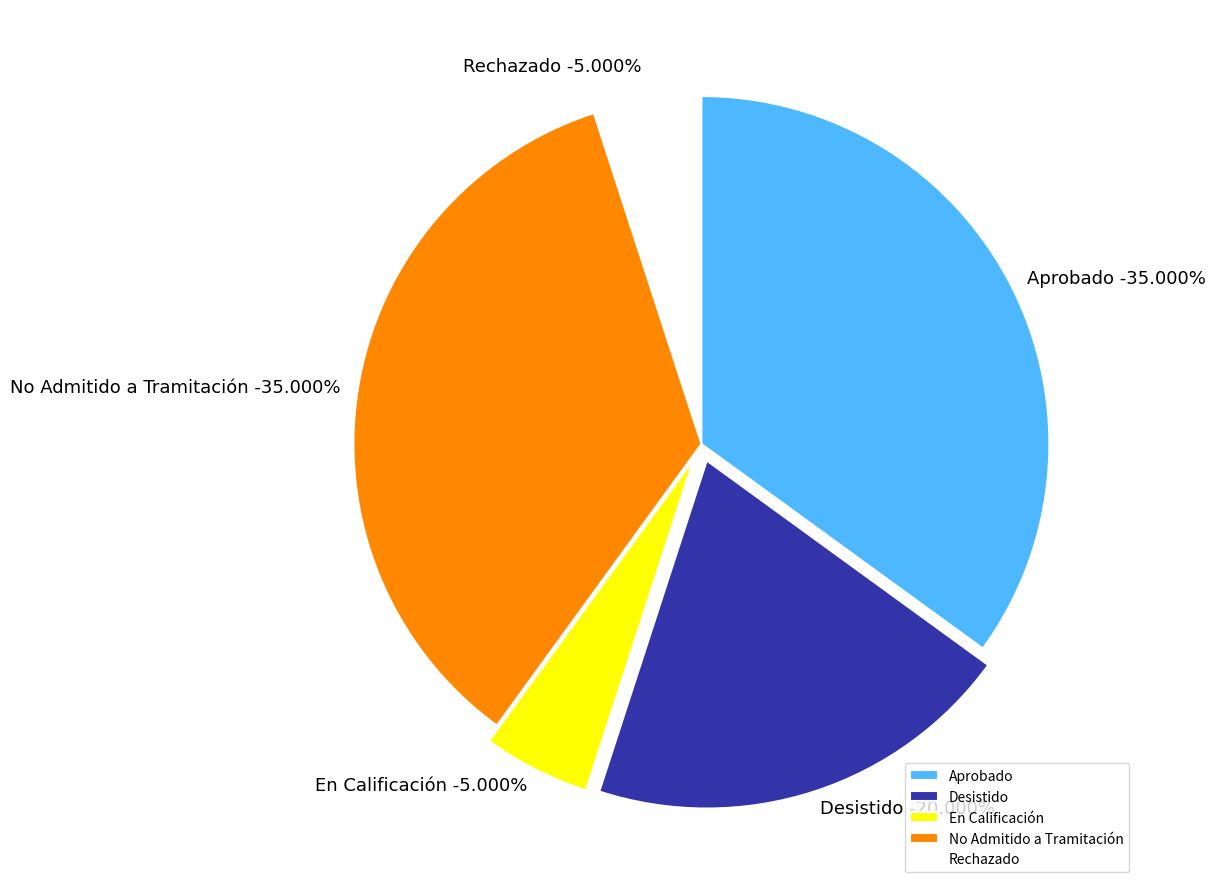

What percentage is the Desistido slice, to the nearest percent?

20%